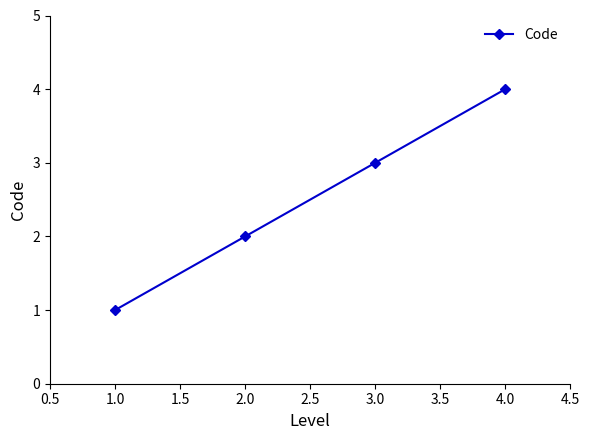

What is the label of the 4th point from the right?

1.0